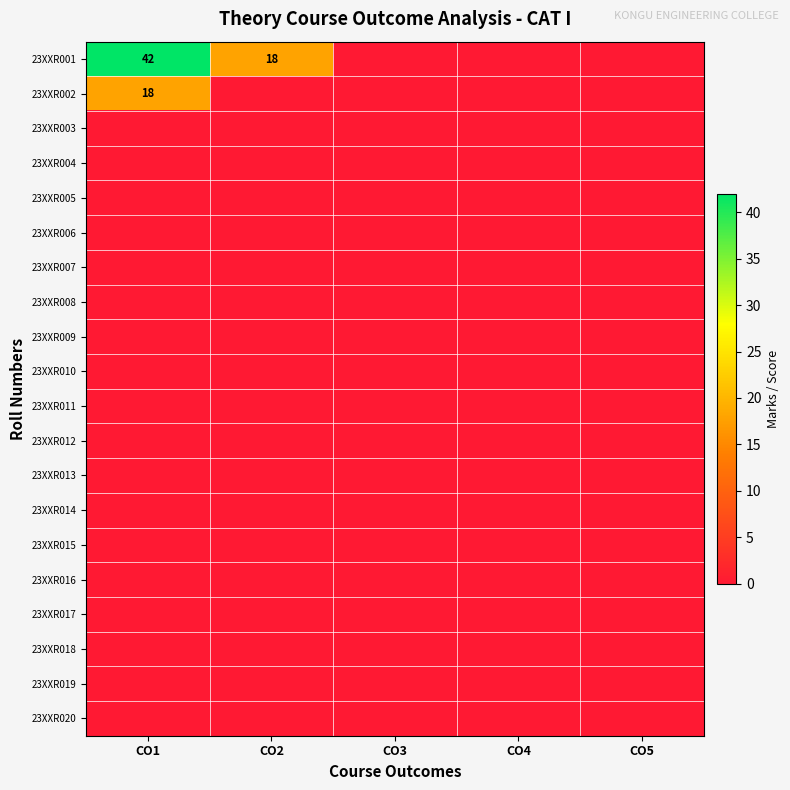

Which series has the largest range (max minus min)?

23XXR001